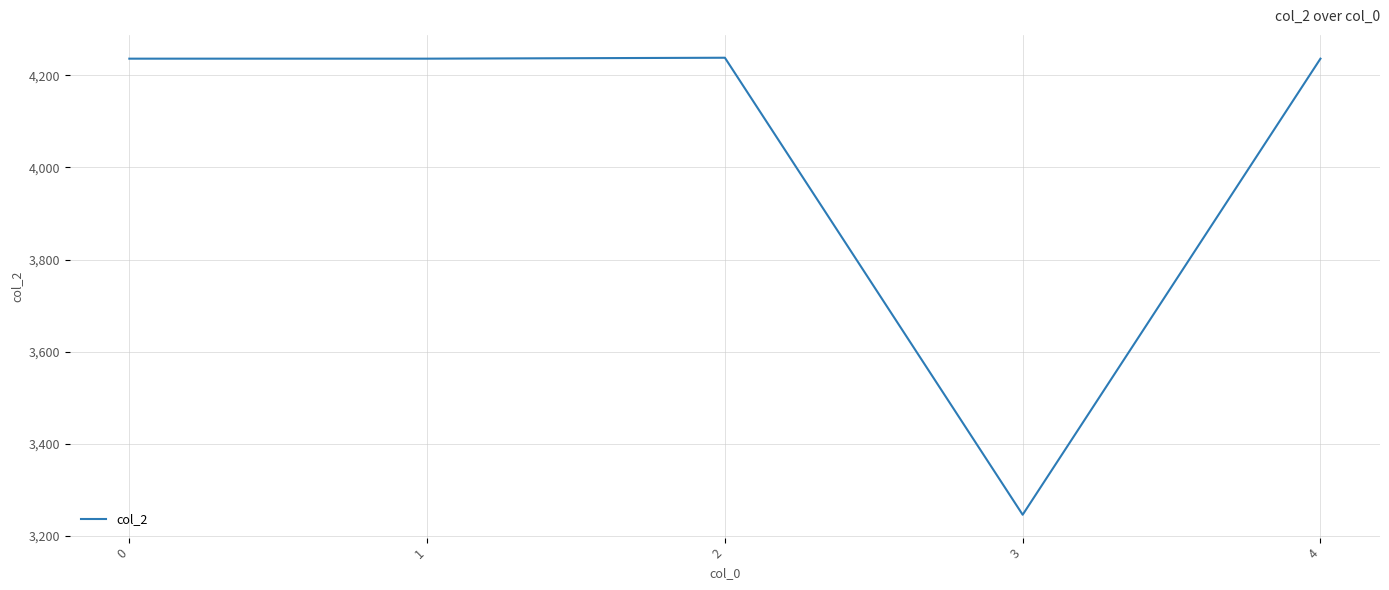

Does the chart have visible grid lines?

Yes